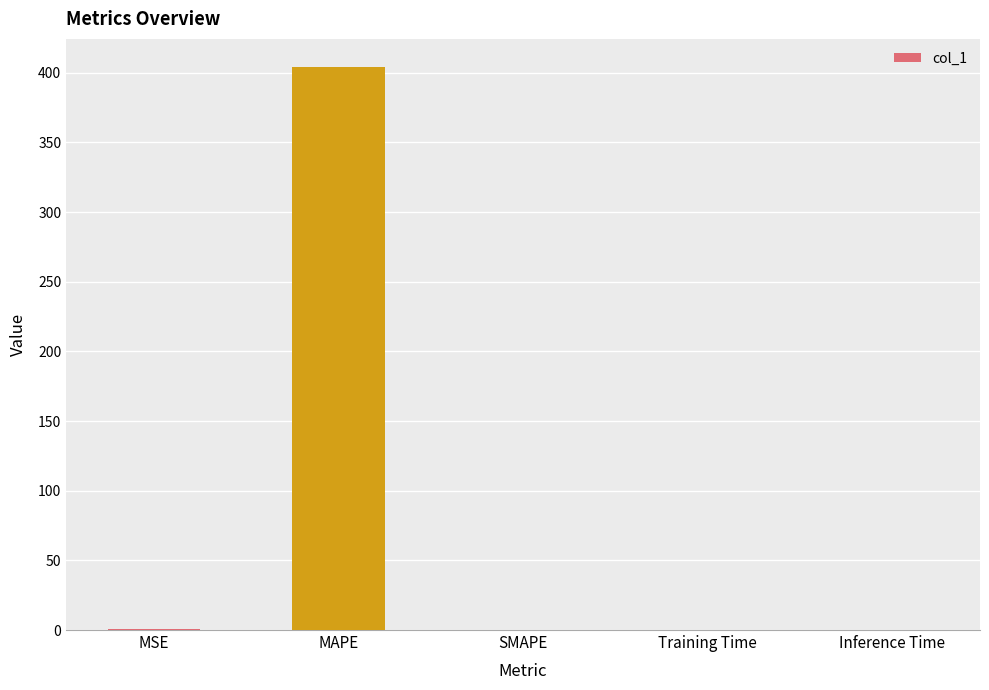

True or false: the data shows 0.0 at SMAPE.

True